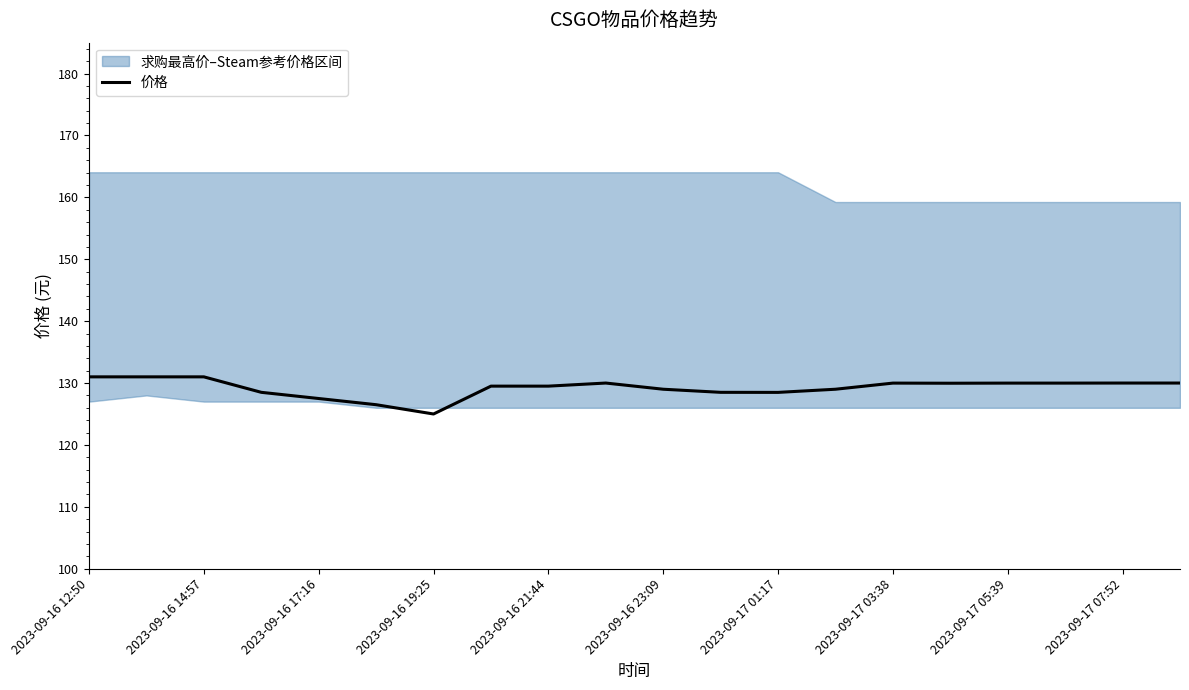

What is the highest value of the 价格 series?

131.0